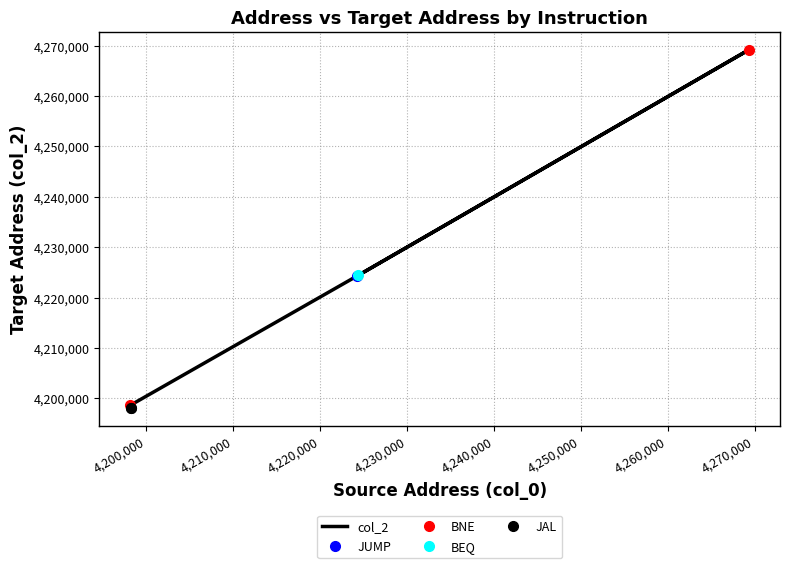

True or false: there are more than 1 points higher than both neighbors.

False